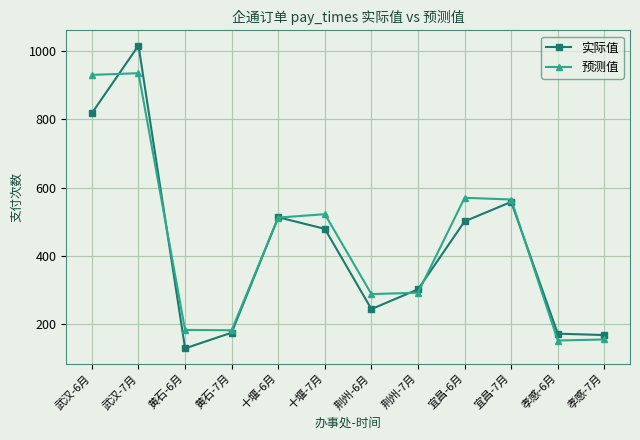

Is the value of 预测值 at 黄石-7月 greater than the value of 实际值 at 十堰-7月?

No